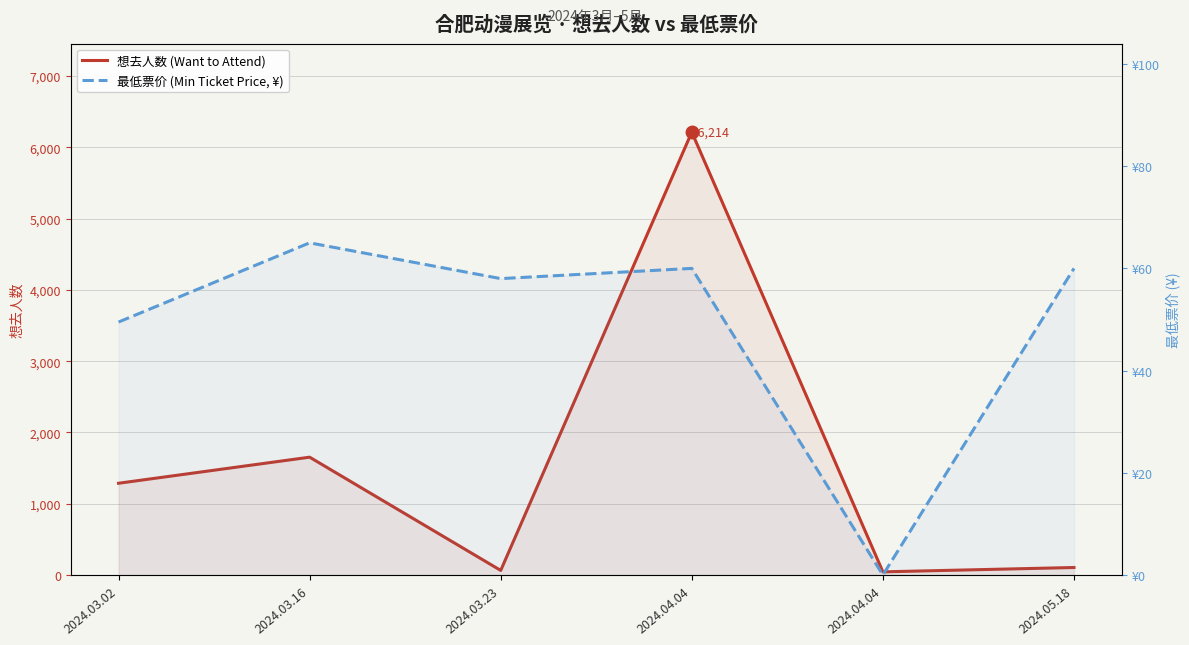

True or false: 想去人数 (Want to Attend) has a value of 6214.0 at 2024.04.04.

True